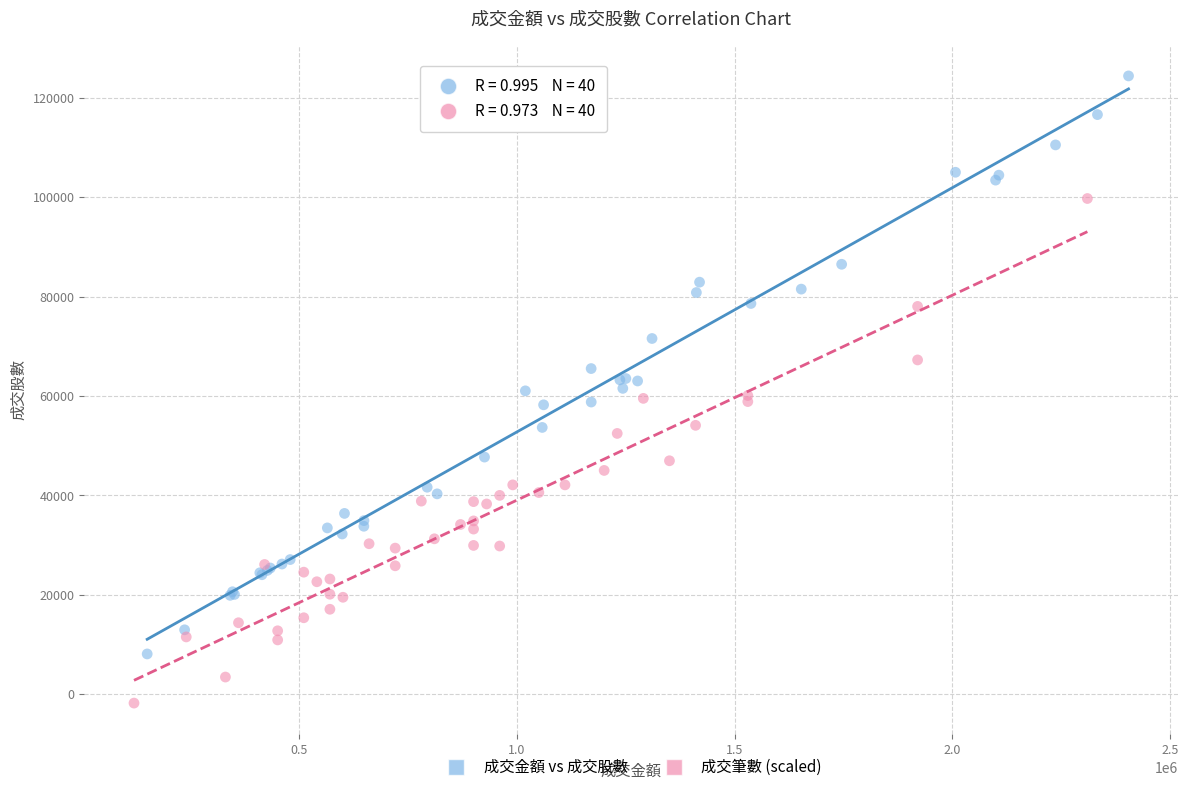

Which series contains the highest Y value?

成交金額 vs 成交股數